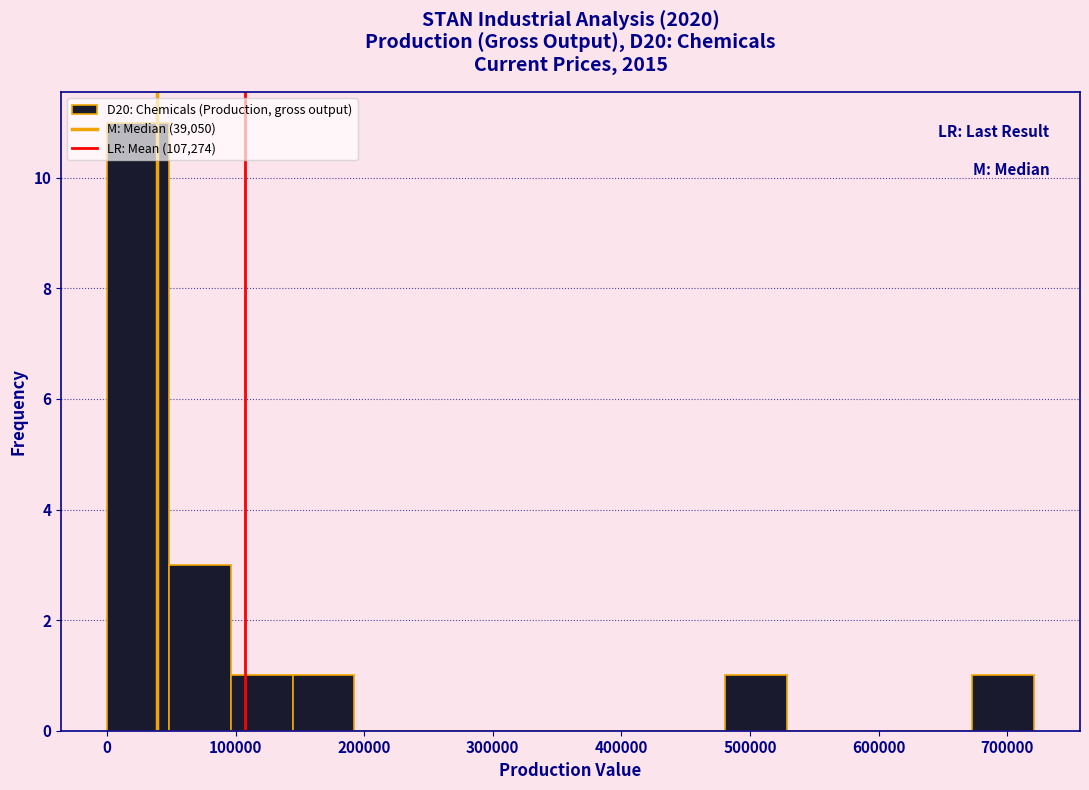

What is the height of the bar covering 50000 to 100000 on the x-axis? Neither the bar edges nor the heights are printed on the chart, so give them approximately, as read against the axes.

3